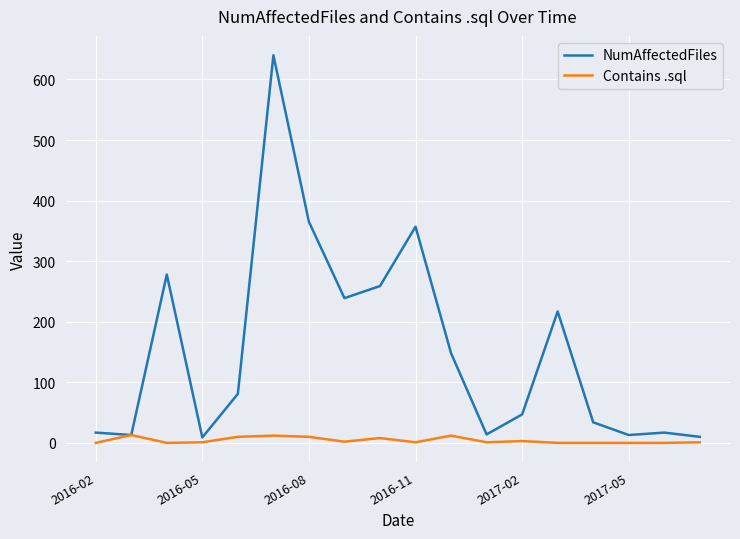

How many lines are shown in the chart?

2